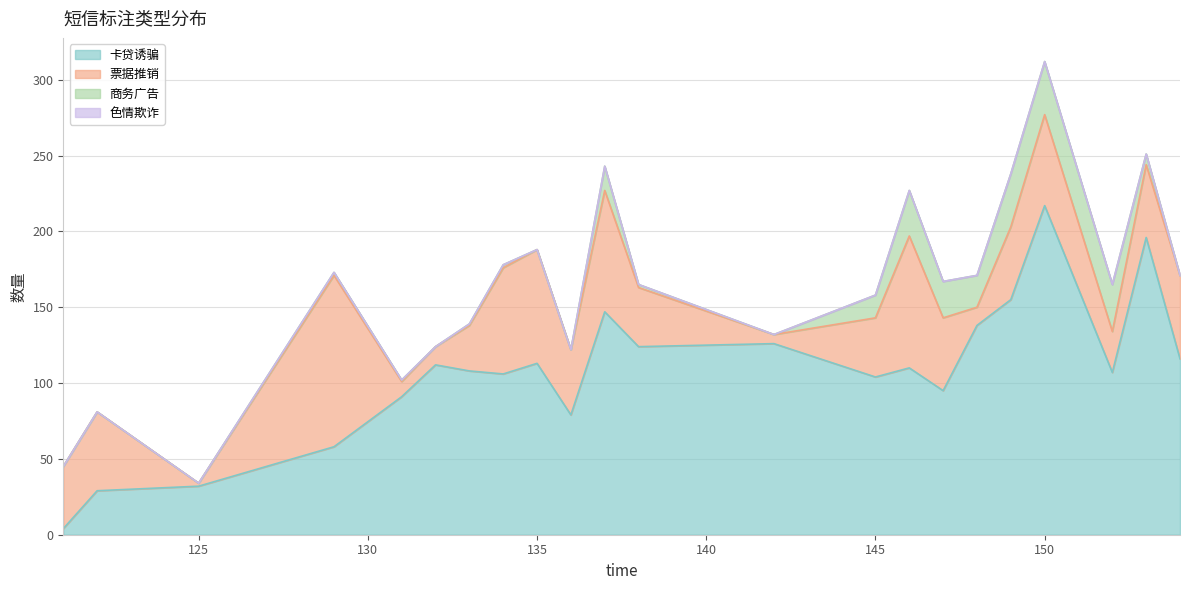

Which series ends up on top after the final intersection of 票据推销 and 商务广告?

票据推销